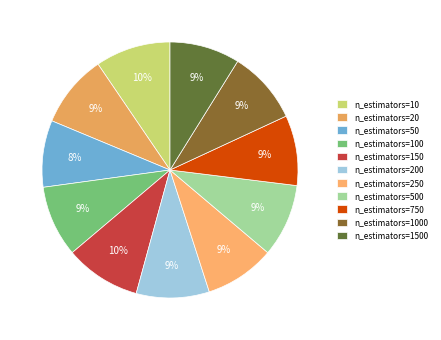

Which category has the smallest portion of the pie?

n_estimators=50